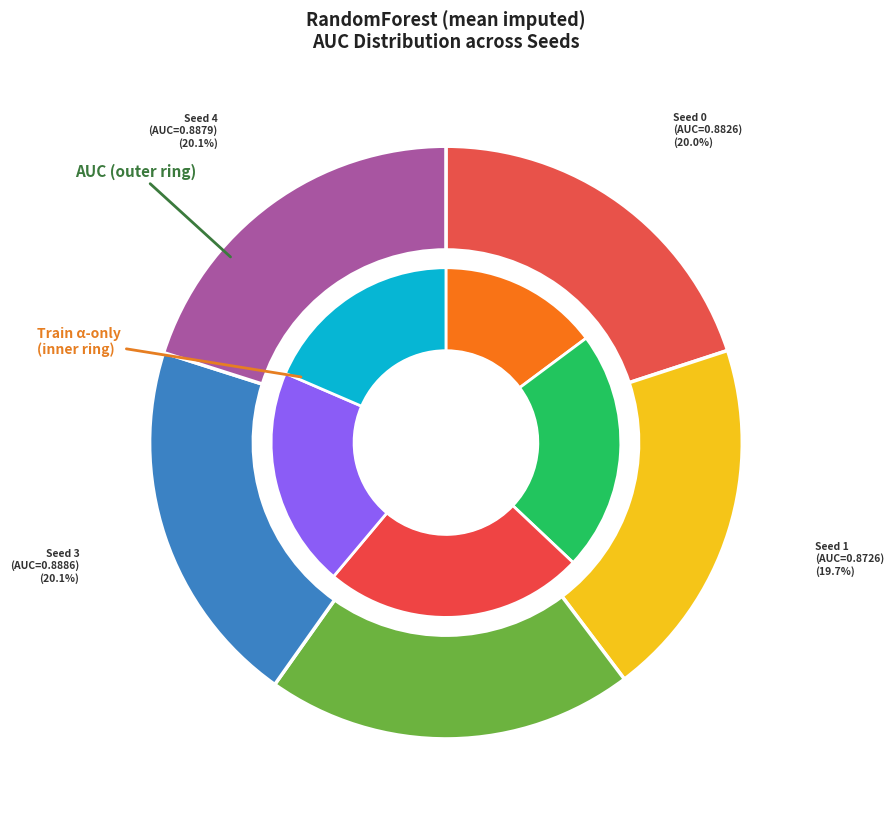

Is it true that Seed 3 is 20% of the pie?

True